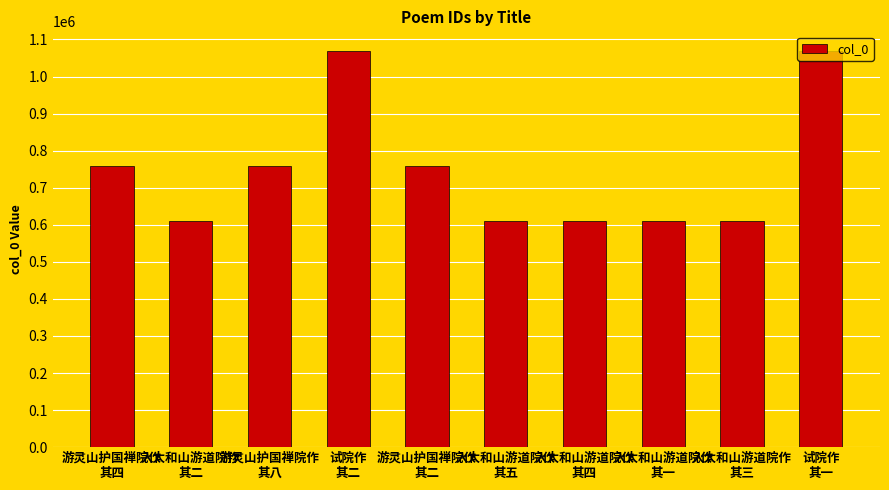

What is the maximum value shown in the chart?

1068593